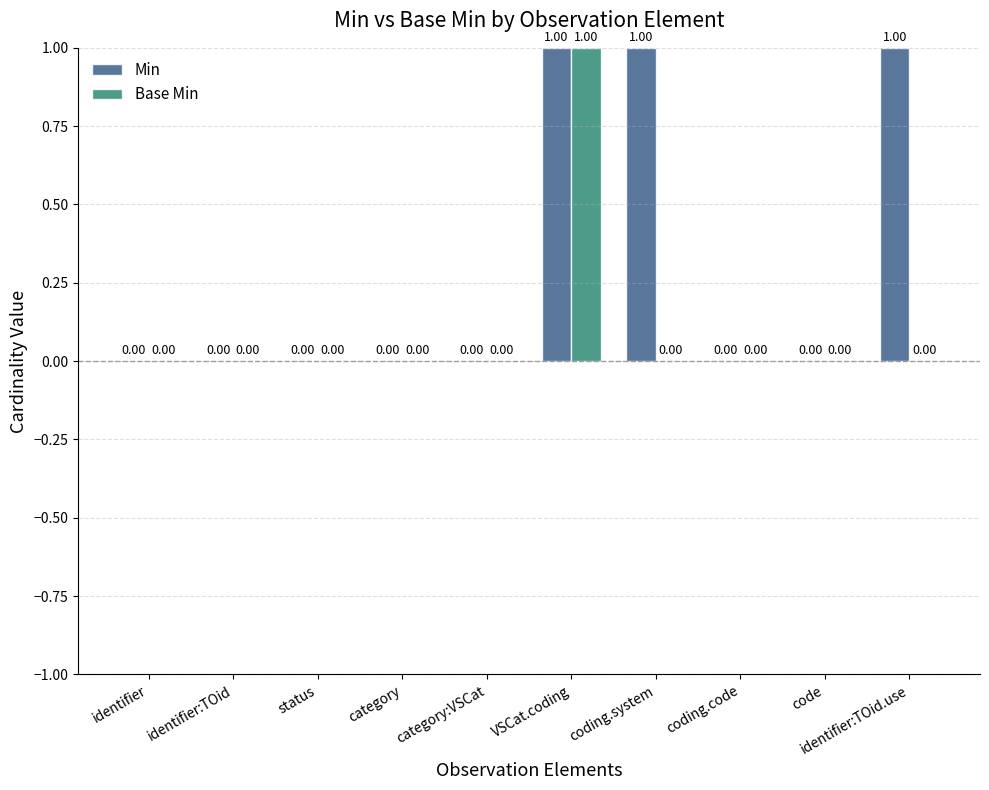

At which category is the sum across all series the highest?

VSCat.coding